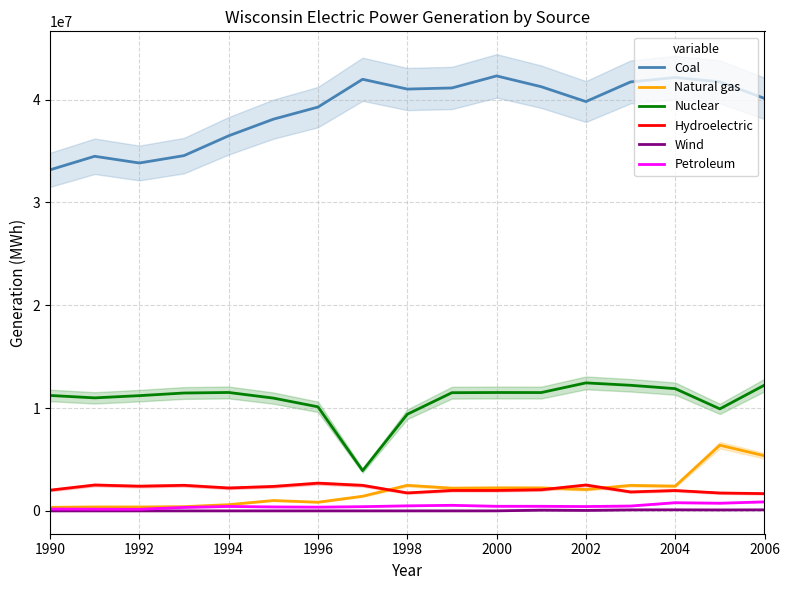

What is the difference between the maximum and second lowest values in the Wind series?

103563